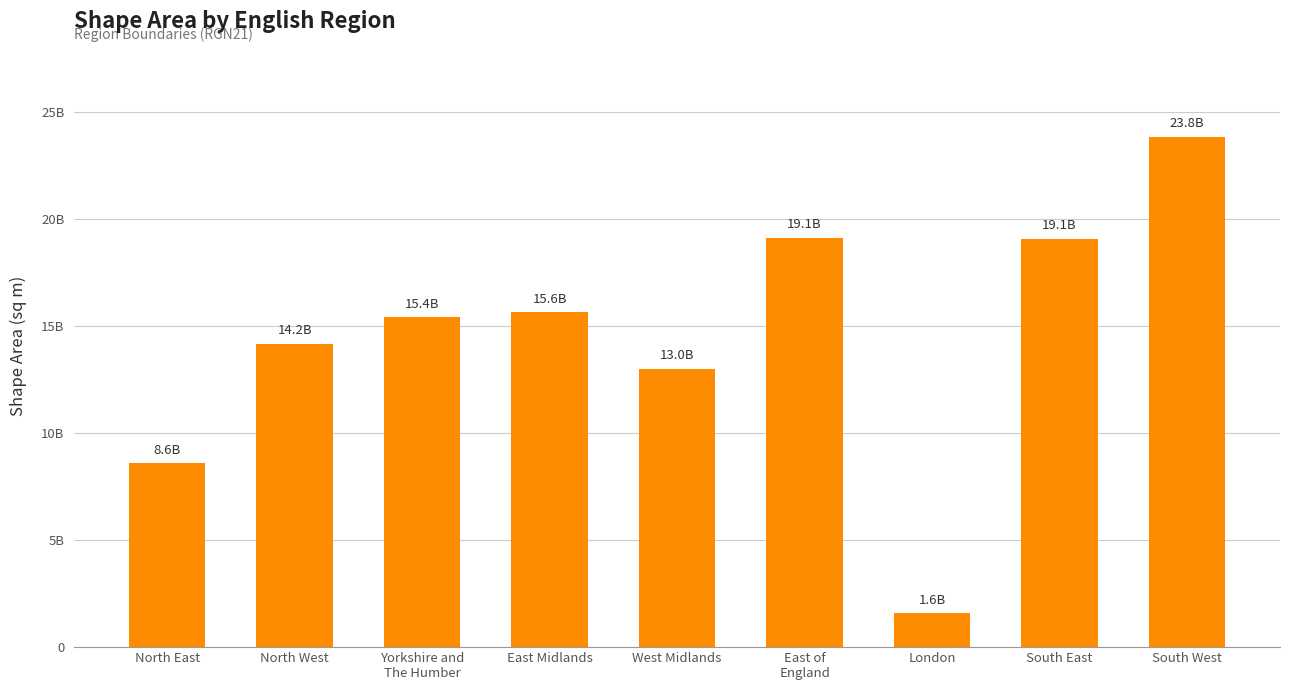

What is the change in value from West Midlands to East of
England?

+6128682706